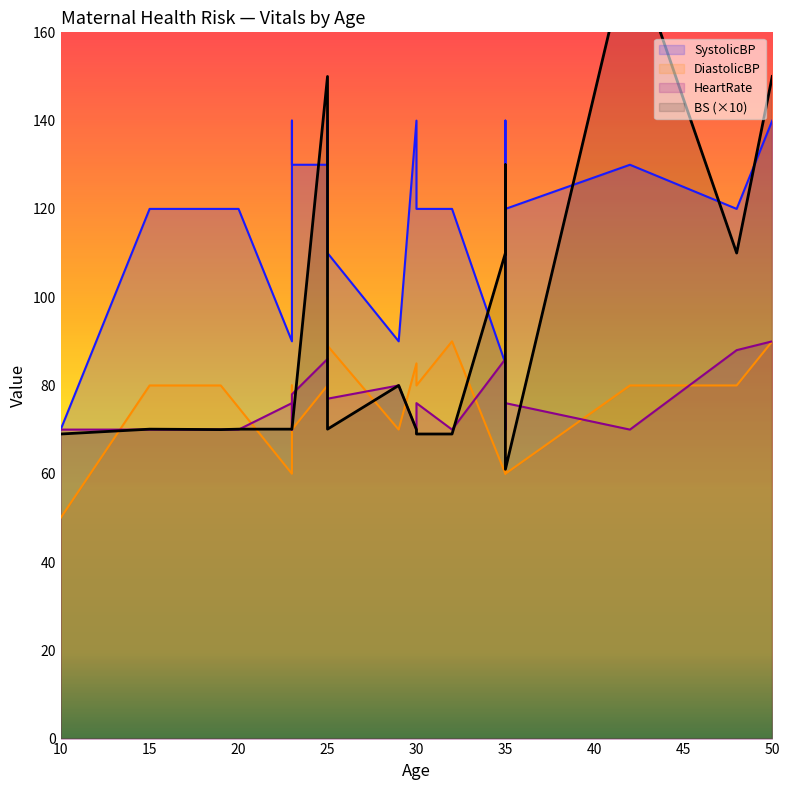

Which series has the largest total across all categories?

SystolicBP